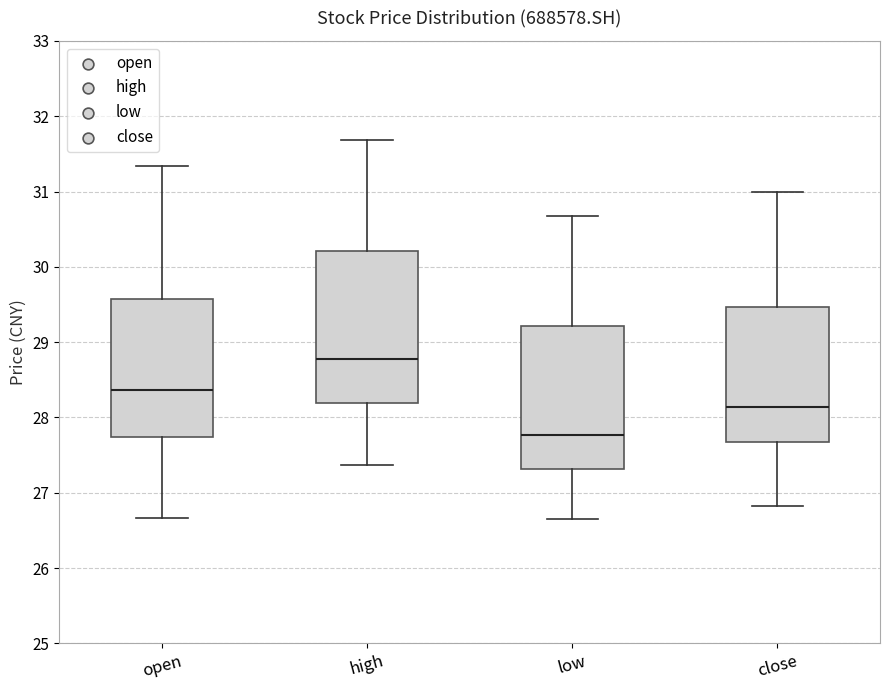

Reading left to right, read every box against the y-axis: the position of its median line, the range the box covers, and the ends of its whiskers. The values are not printed on the chart, so give them approximately, as read against the axis.

open: median 28.4, box 27.7 to 29.6, whiskers 26.7 to 31.3
high: median 28.8, box 28.2 to 30.2, whiskers 27.4 to 31.7
low: median 27.8, box 27.3 to 29.2, whiskers 26.7 to 30.7
close: median 28.1, box 27.7 to 29.5, whiskers 26.8 to 31.0